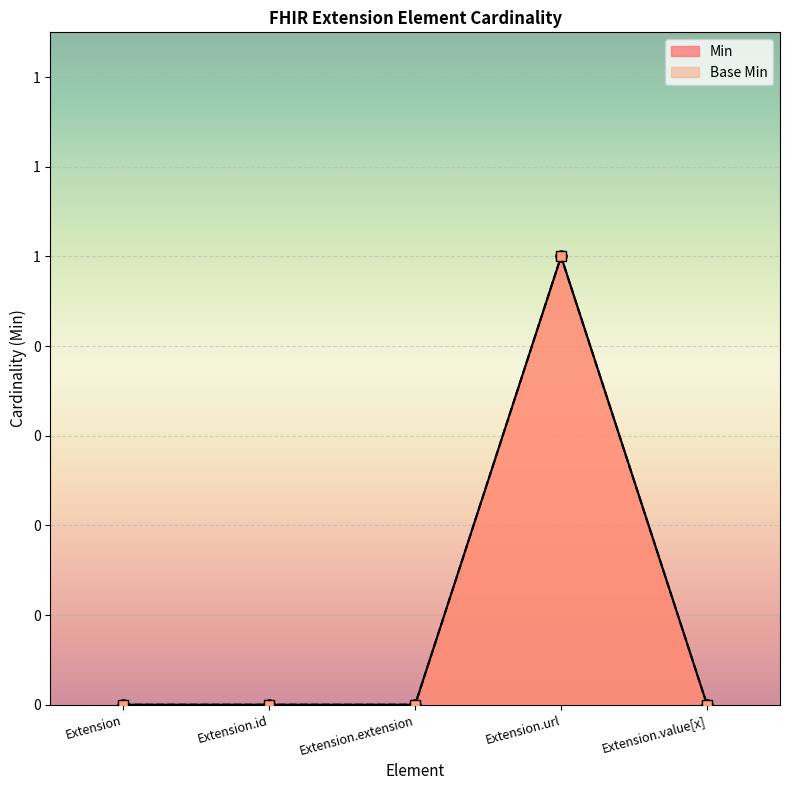

What is the label of the 1st point from the left?

Extension